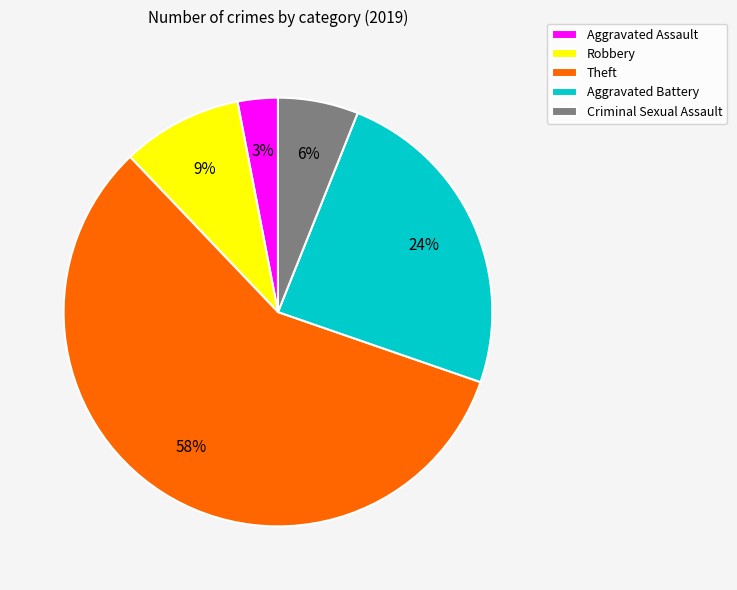

Rank the categories by value from highest to lowest.

Theft, Aggravated Battery, Robbery, Criminal Sexual Assault, Aggravated Assault